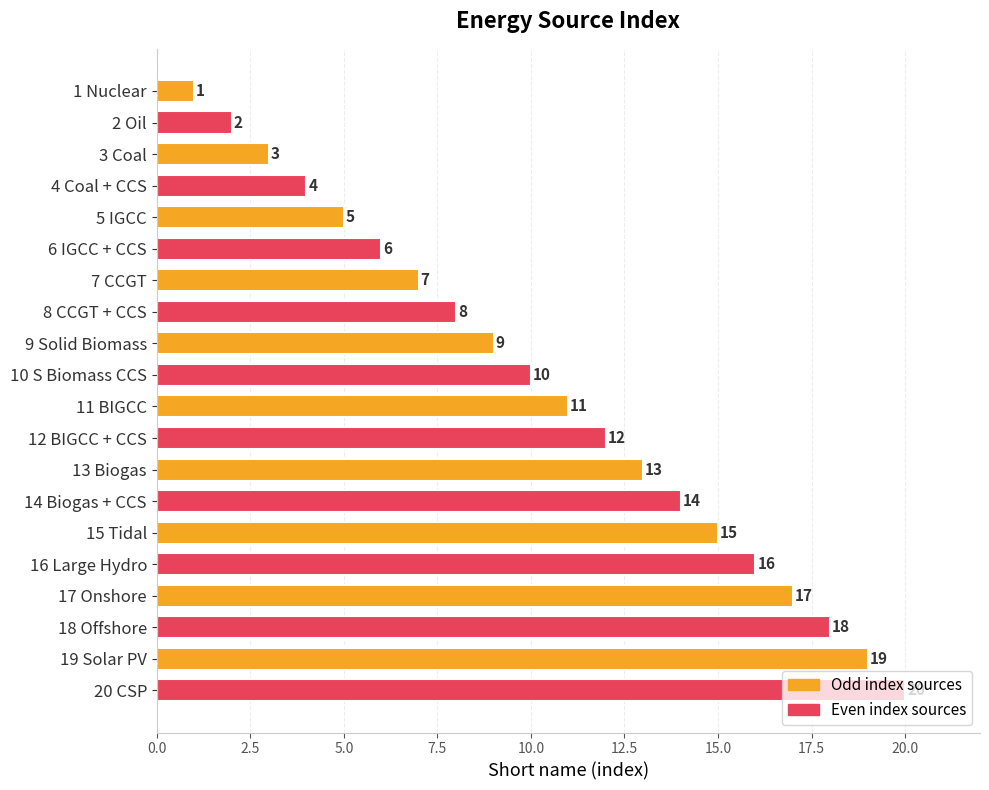

How many categories are shown in the chart?

20